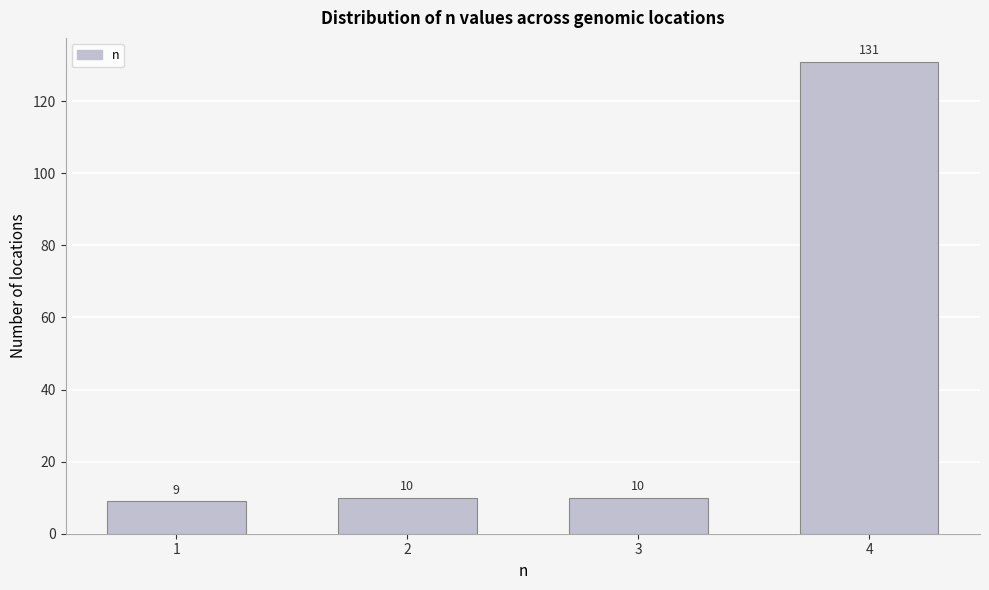

Reading left to right, extract all data points from this chart.

1=9	2=10	3=10	4=131